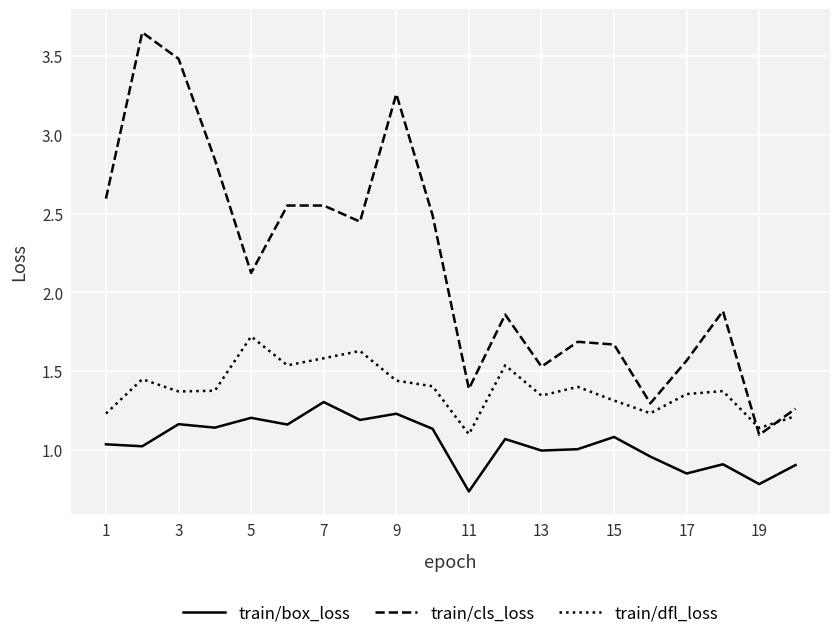

True or false: train/box_loss and train/cls_loss intersect in this chart.

False